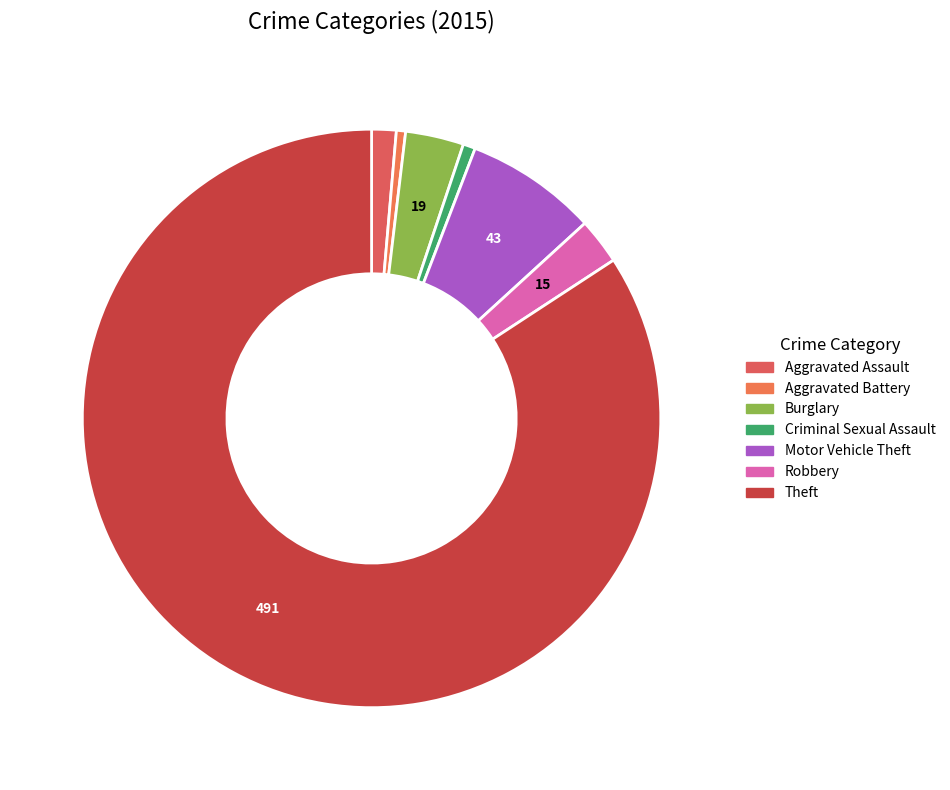

True or false: Aggravated Assault accounts for 11% of the total.

False